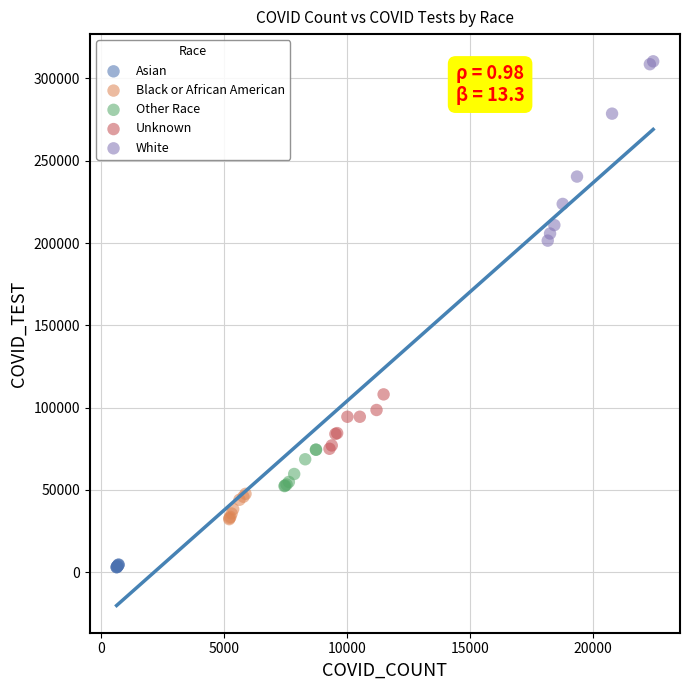

What are all the series names shown in the legend?

Asian, Black or African American, Other Race, Unknown, White